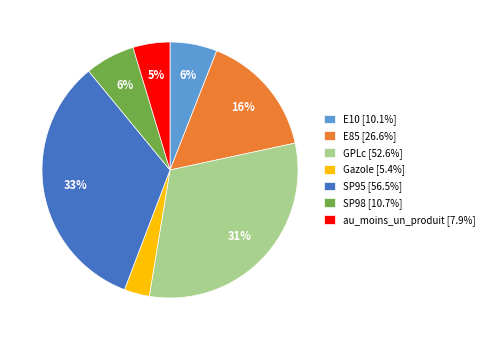

What is the ratio of the value at E85 [26.6%] to the value at SP95 [56.5%]?

0.5